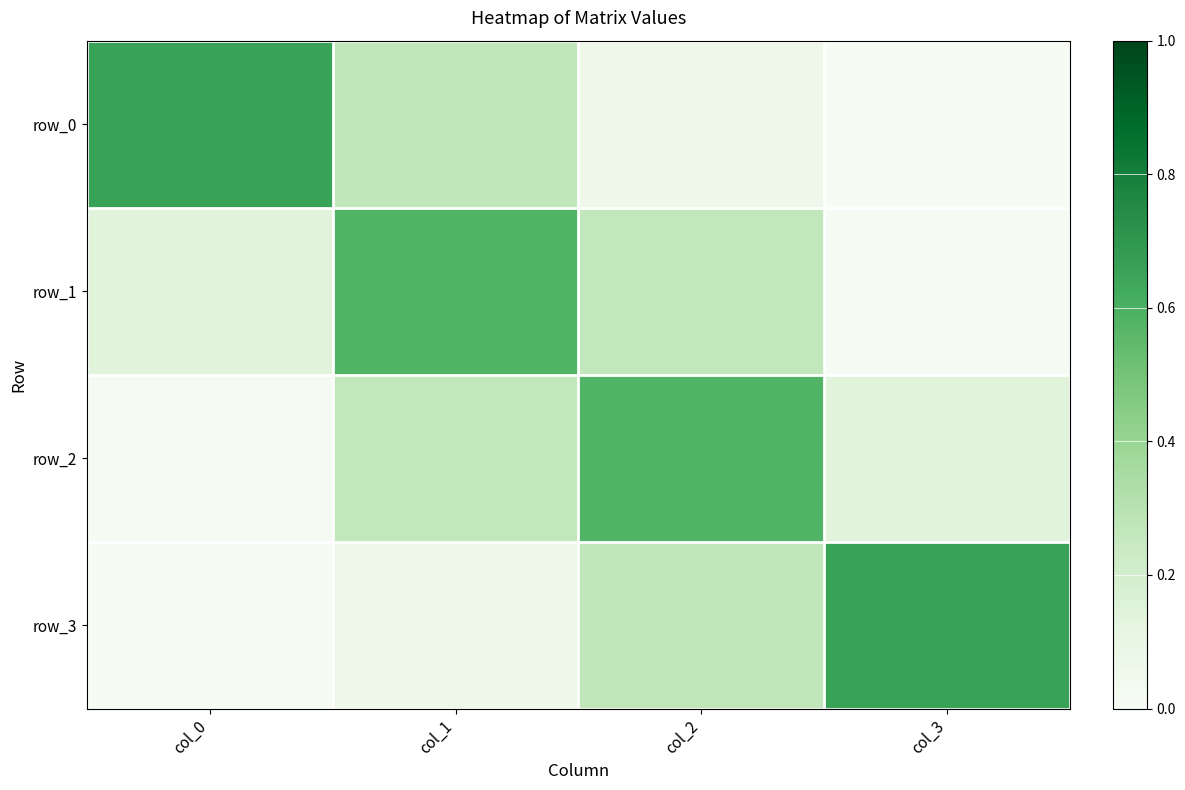

Which series has the widest spread of values?

row_0